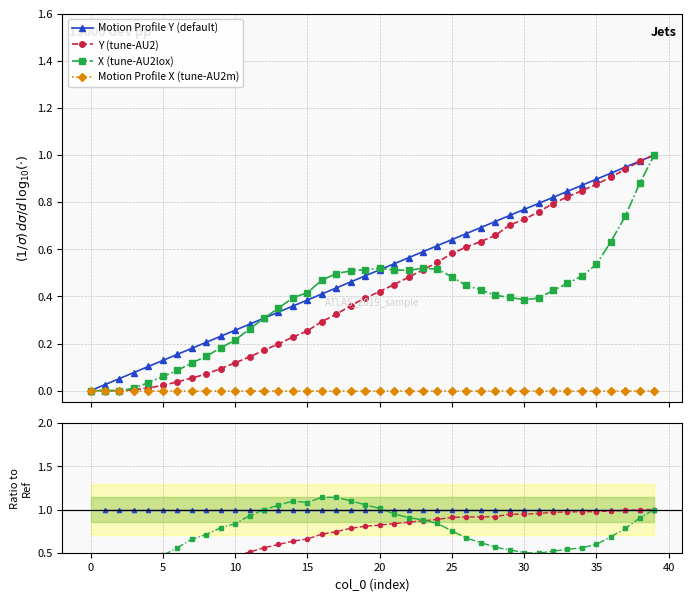

How many lines are shown in the chart?

4